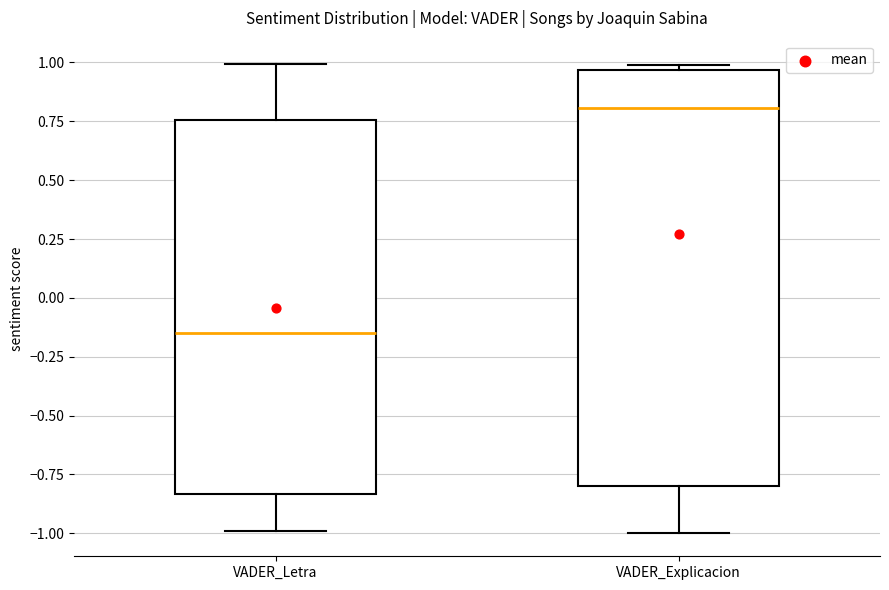

Where does the lower whisker of the box for VADER_Letra end on the y-axis? The values are not printed on the chart, so give them approximately, as read against the axis.

-1.00